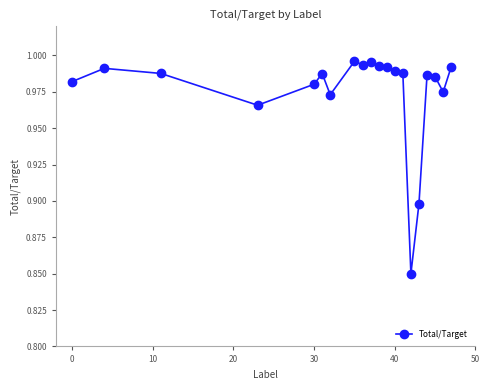

True or false: the data has more than 0 interior local peaks.

True